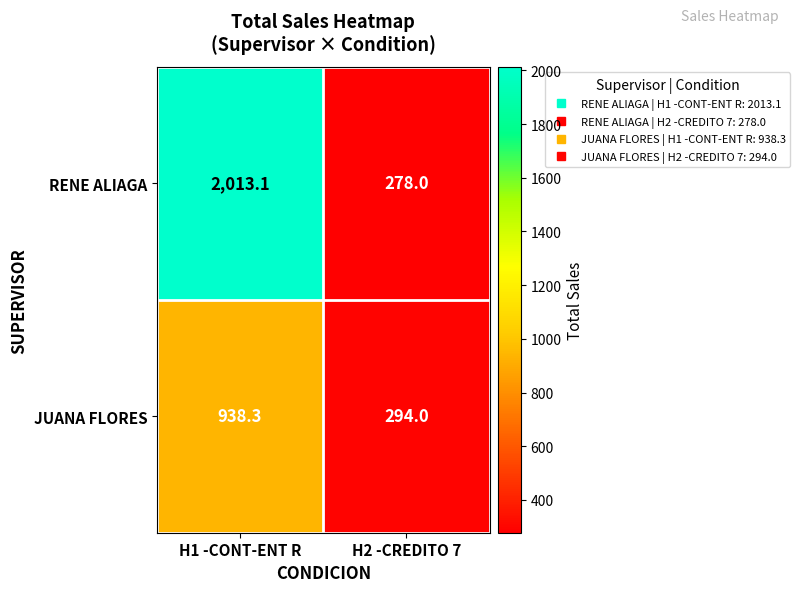

What is the difference between the maximum and minimum values in the RENE ALIAGA series?

1735.1